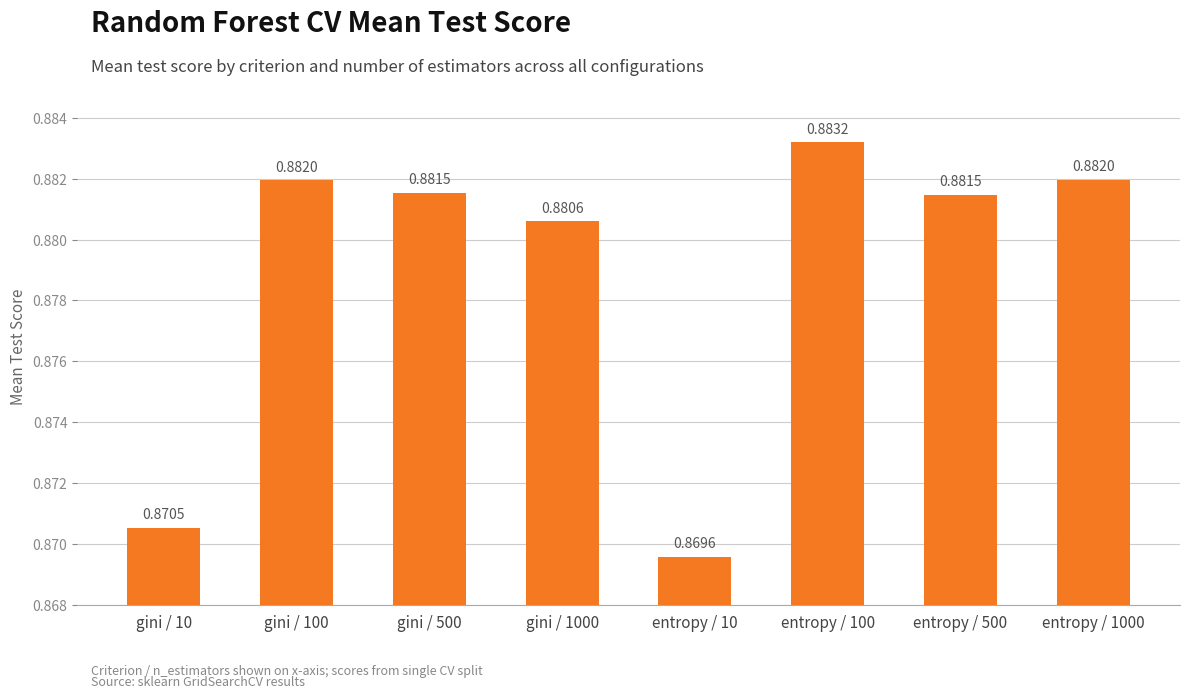

Between entropy / 500 and entropy / 1000, which is larger?

entropy / 1000